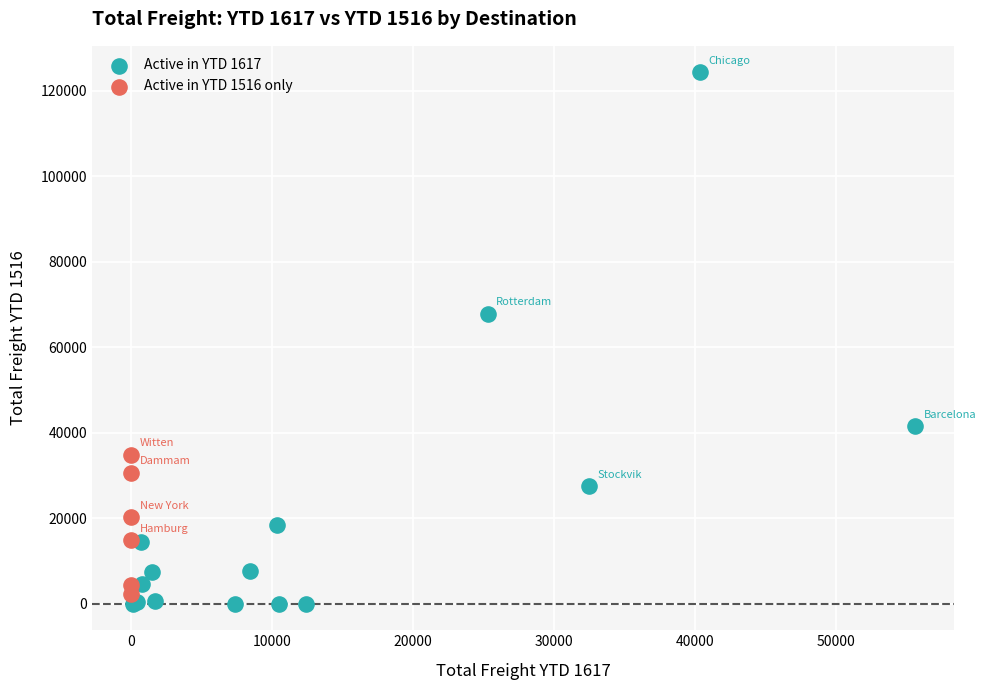

Which series reaches the minimum Y coordinate?

Active in YTD 1617